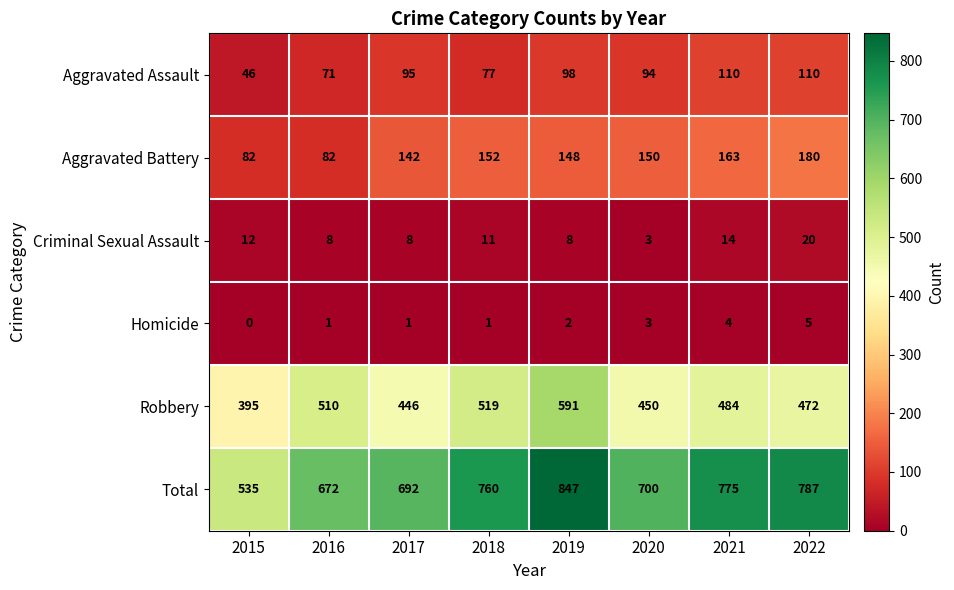

What is the sum of all Robbery values?

3867